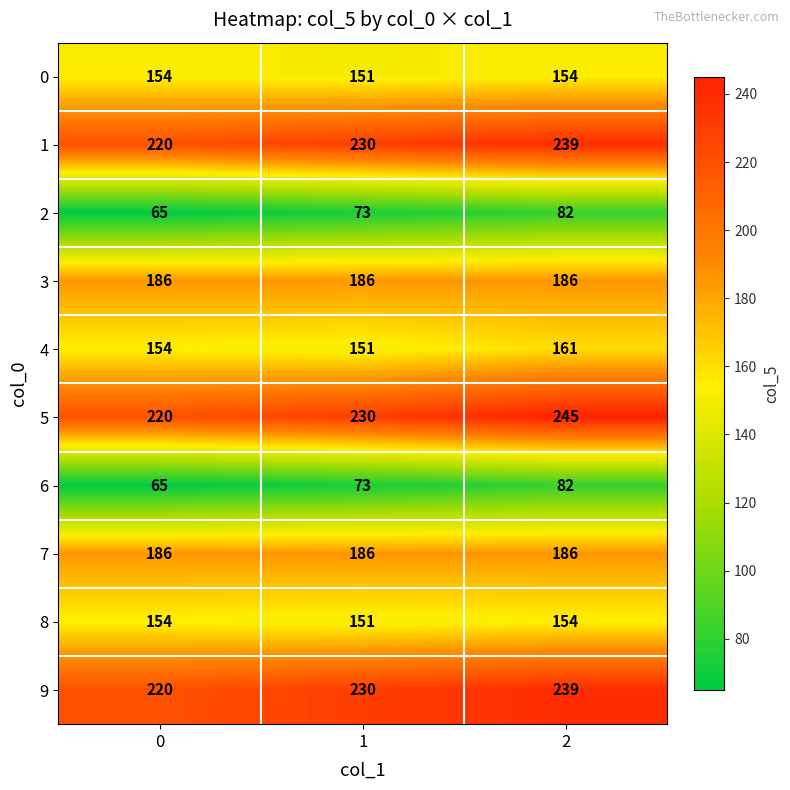

What is the difference between the highest and lowest values at 2?

163